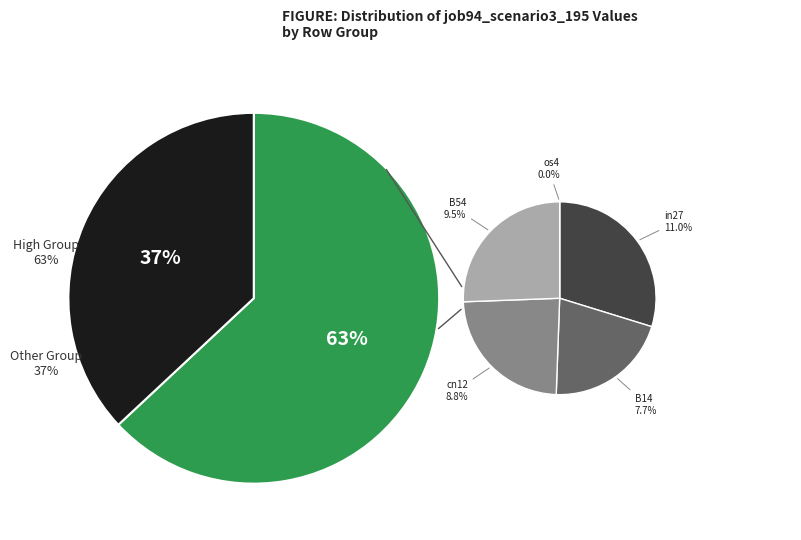

True or false: B51 accounts for 21% of the total.

False